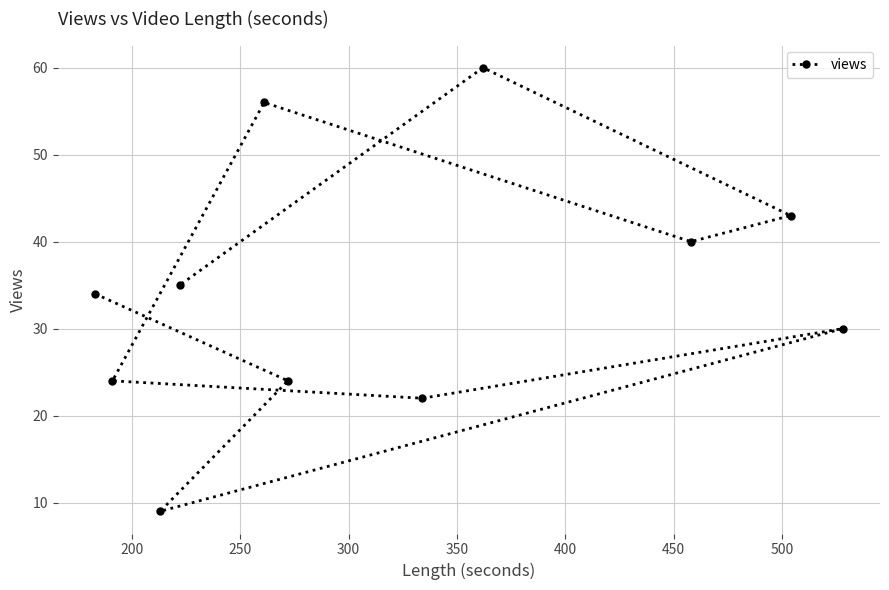

What is the difference between the maximum and minimum values?

51